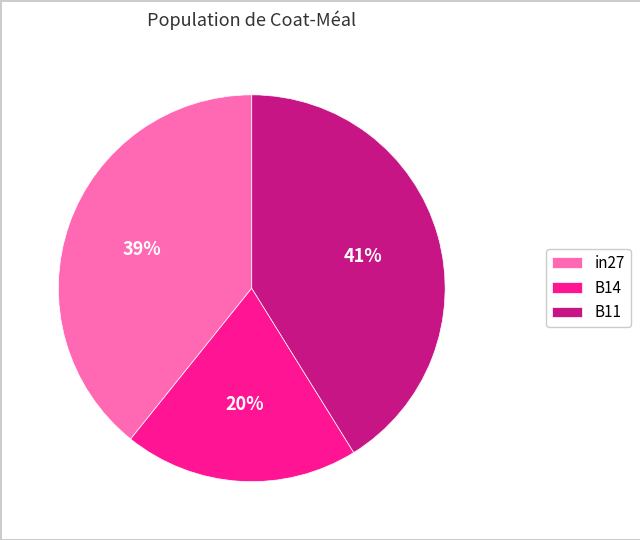

What is the smallest slice in the pie chart?

B14